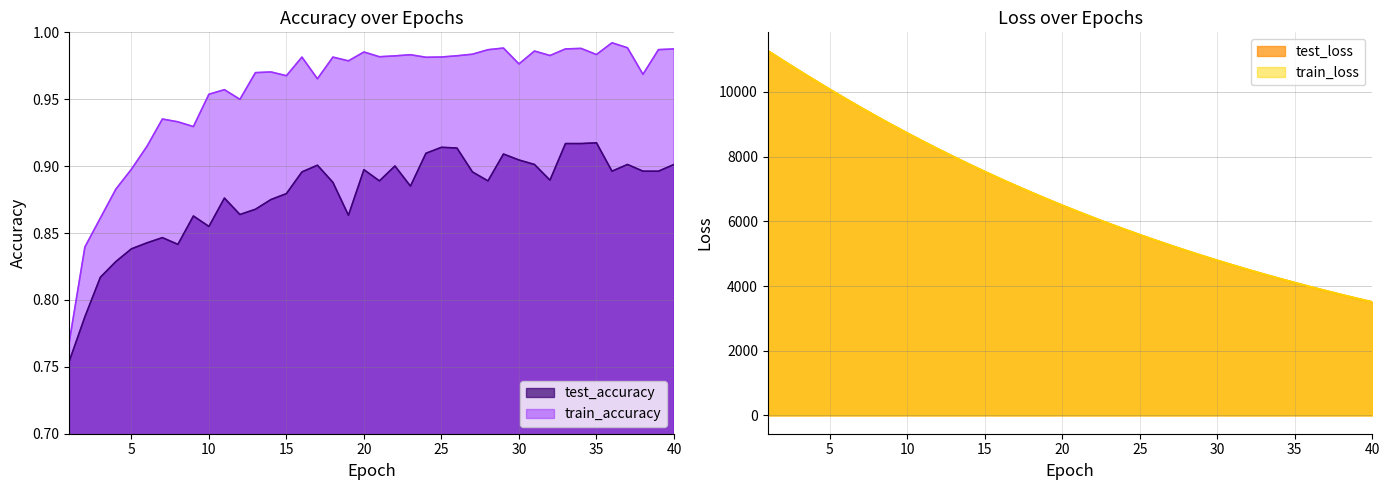

True or false: test_accuracy and train_loss cross at least once.

False